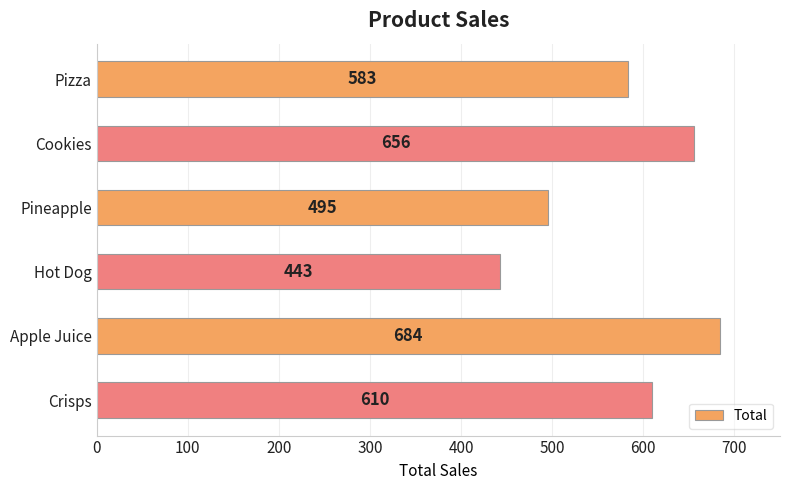

What is the ratio of the value at Cookies to the value at Apple Juice?

1.0